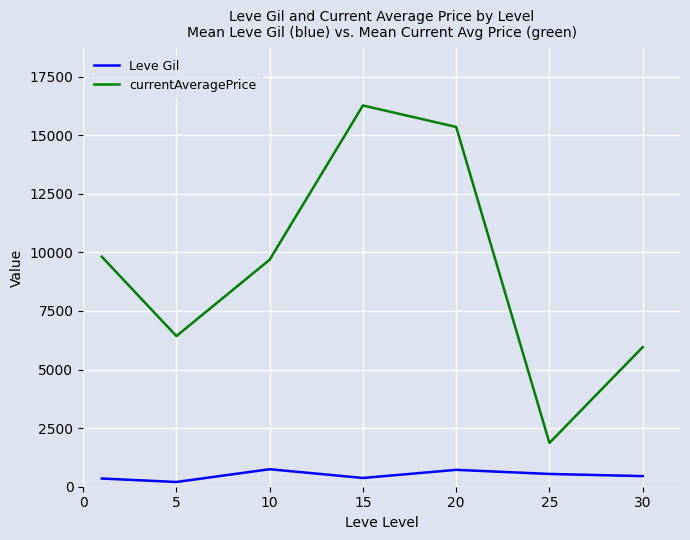

Which series has the largest total across all categories?

currentAveragePrice